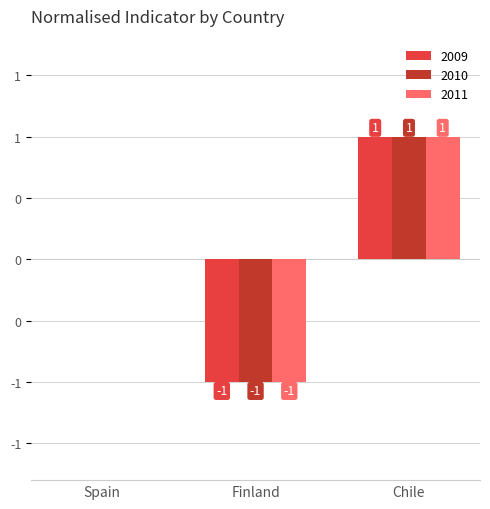

At which label does 2010 reach its peak?

Chile